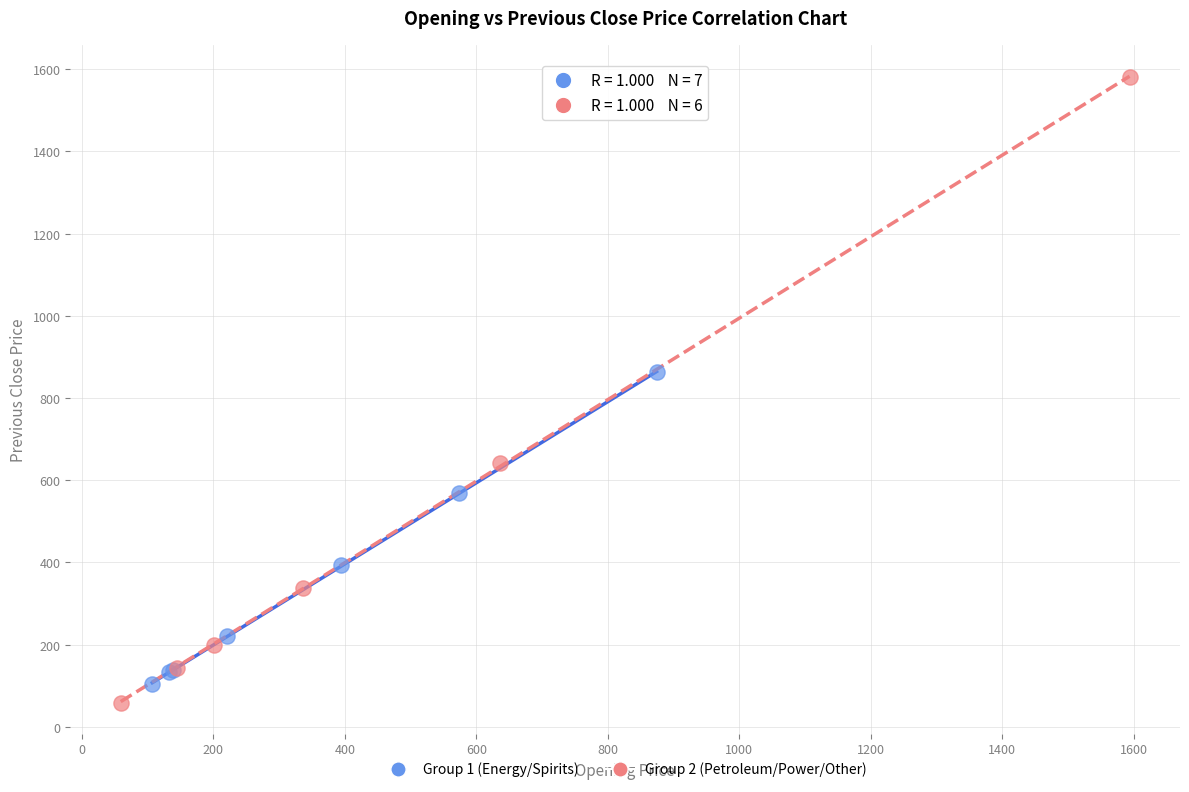

Which series has the largest Y range (max minus min)?

Group 2 (Petroleum/Power/Other)